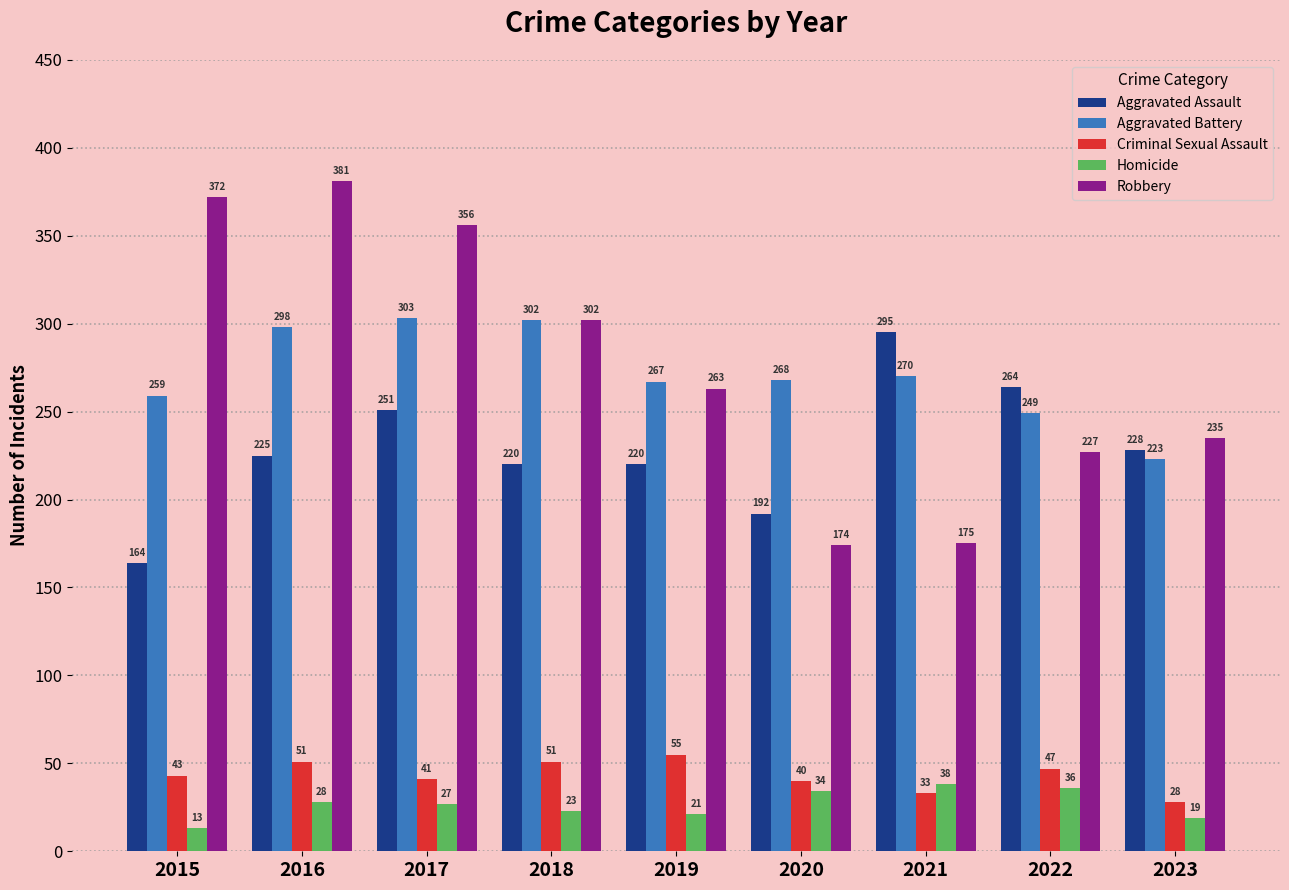

Where is Robbery nearest to the value 277?

2019